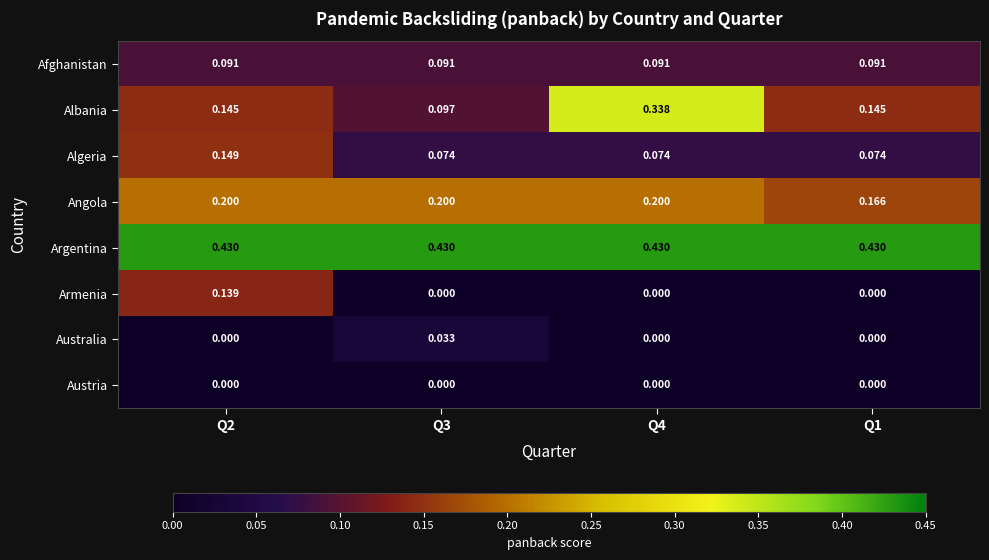

Rank the series by their maximum value, from highest to lowest.

Argentina, Albania, Angola, Algeria, Armenia, Afghanistan, Australia, Austria